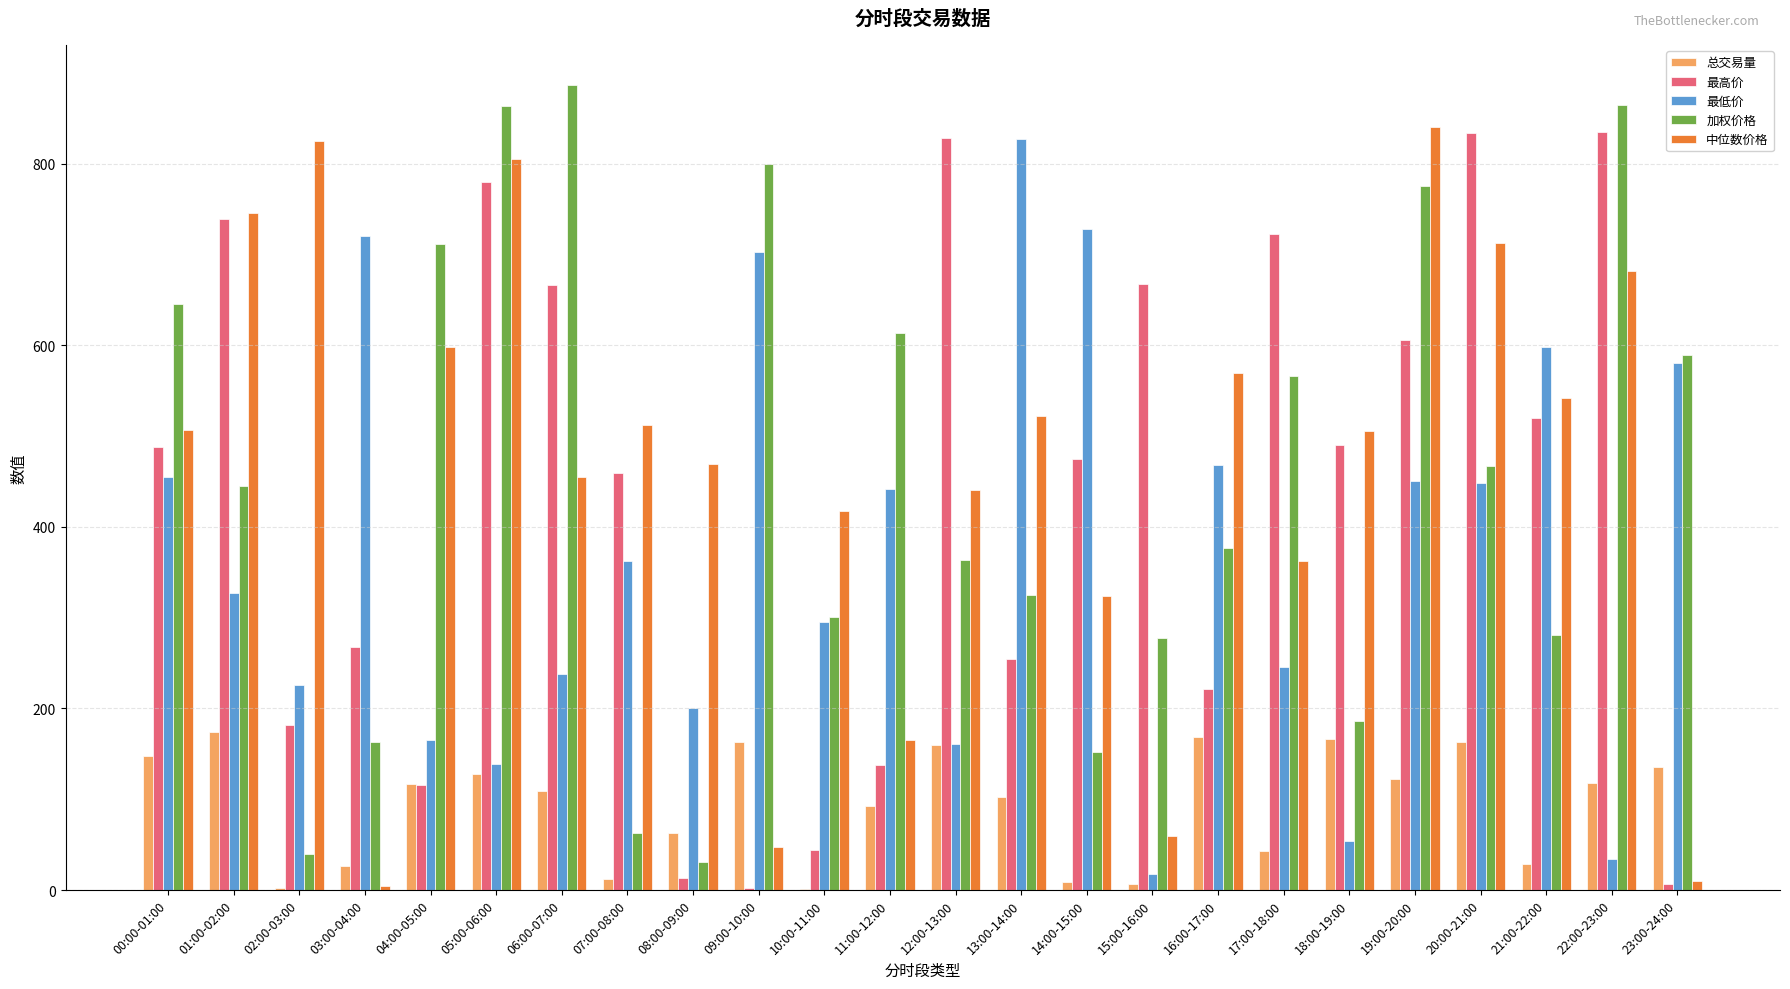

The value of 最低价 at 14:00-15:00 is 727.6. True or false?

True